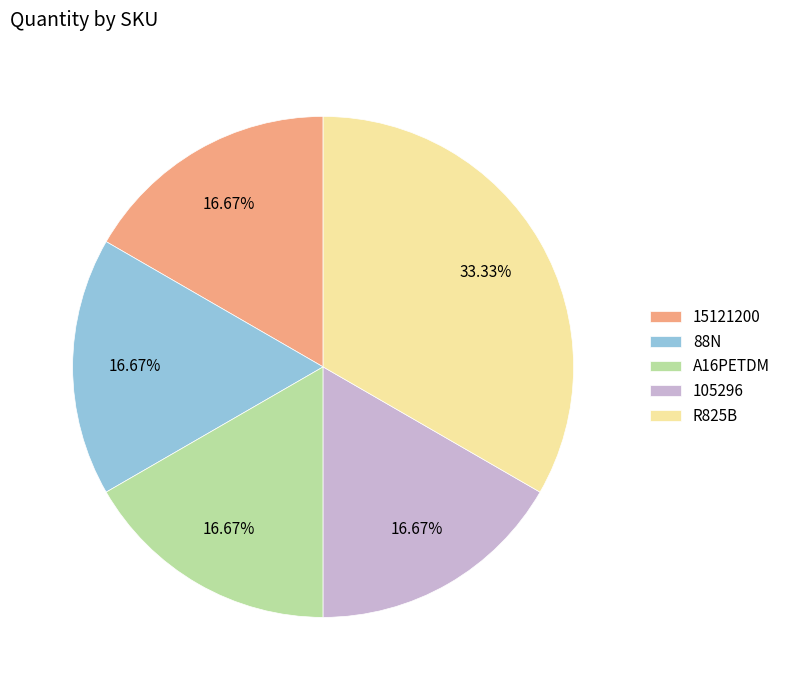

Approximately how many times larger is the value at 15121200 compared to 105296?

1.0